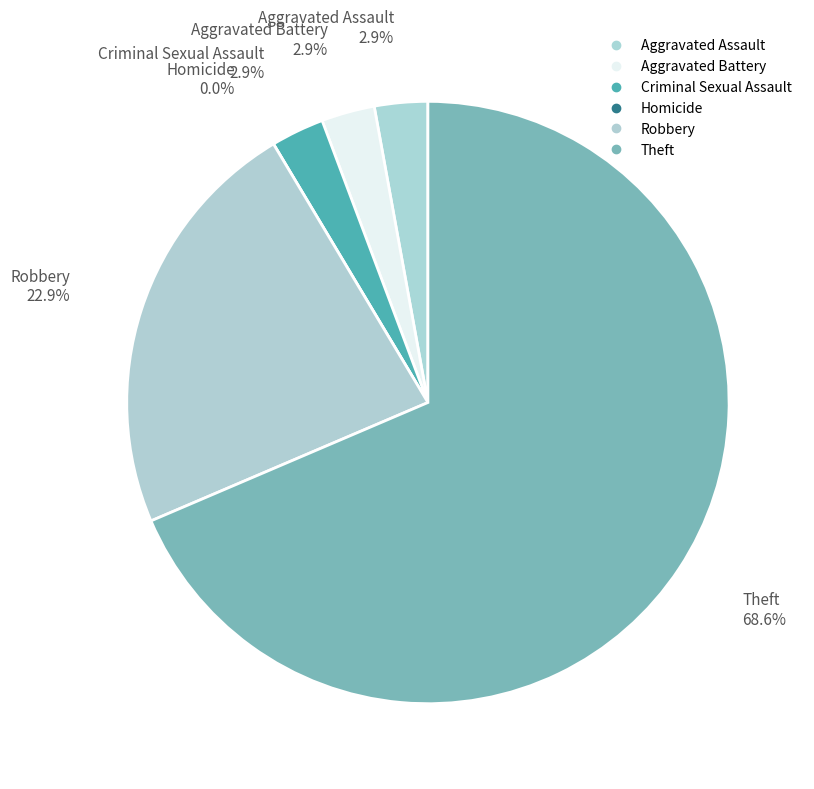

Do Homicide and Aggravated Assault together represent more than half of the pie?

No